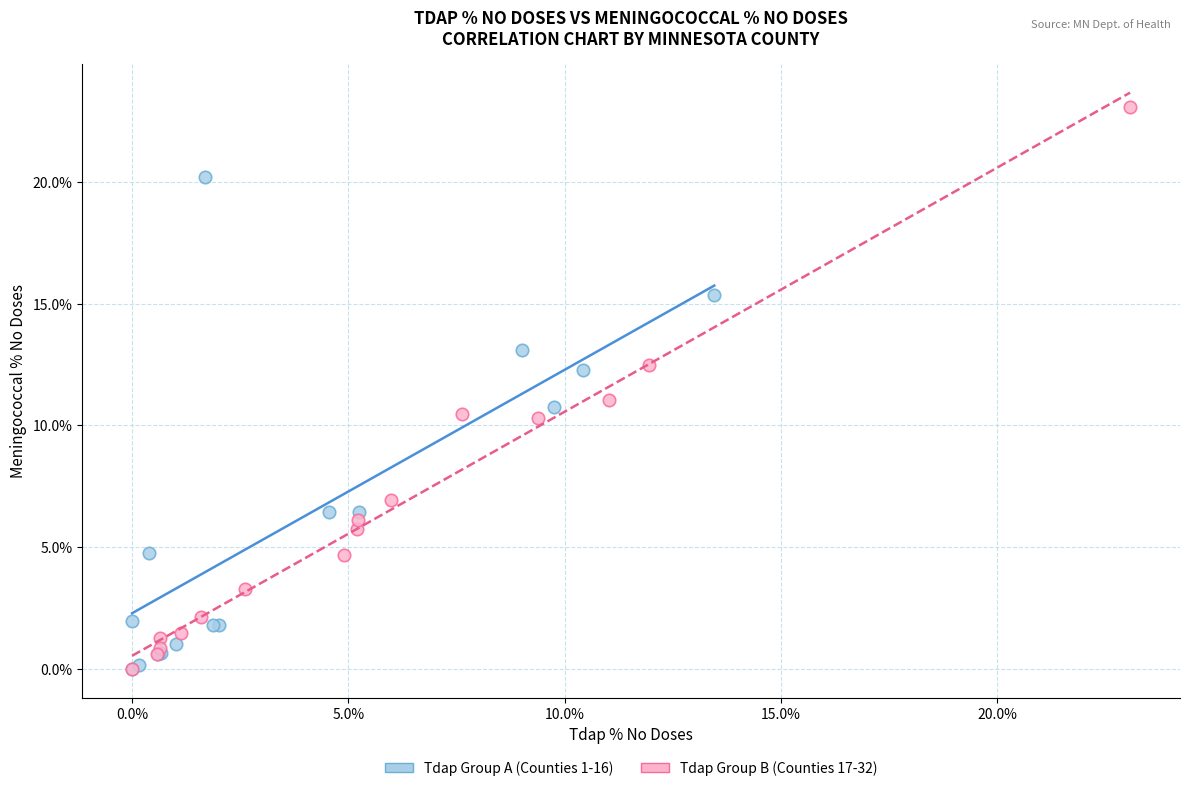

What are all the series names shown in the legend?

Tdap Group A (Counties 1-16), Tdap Group B (Counties 17-32)